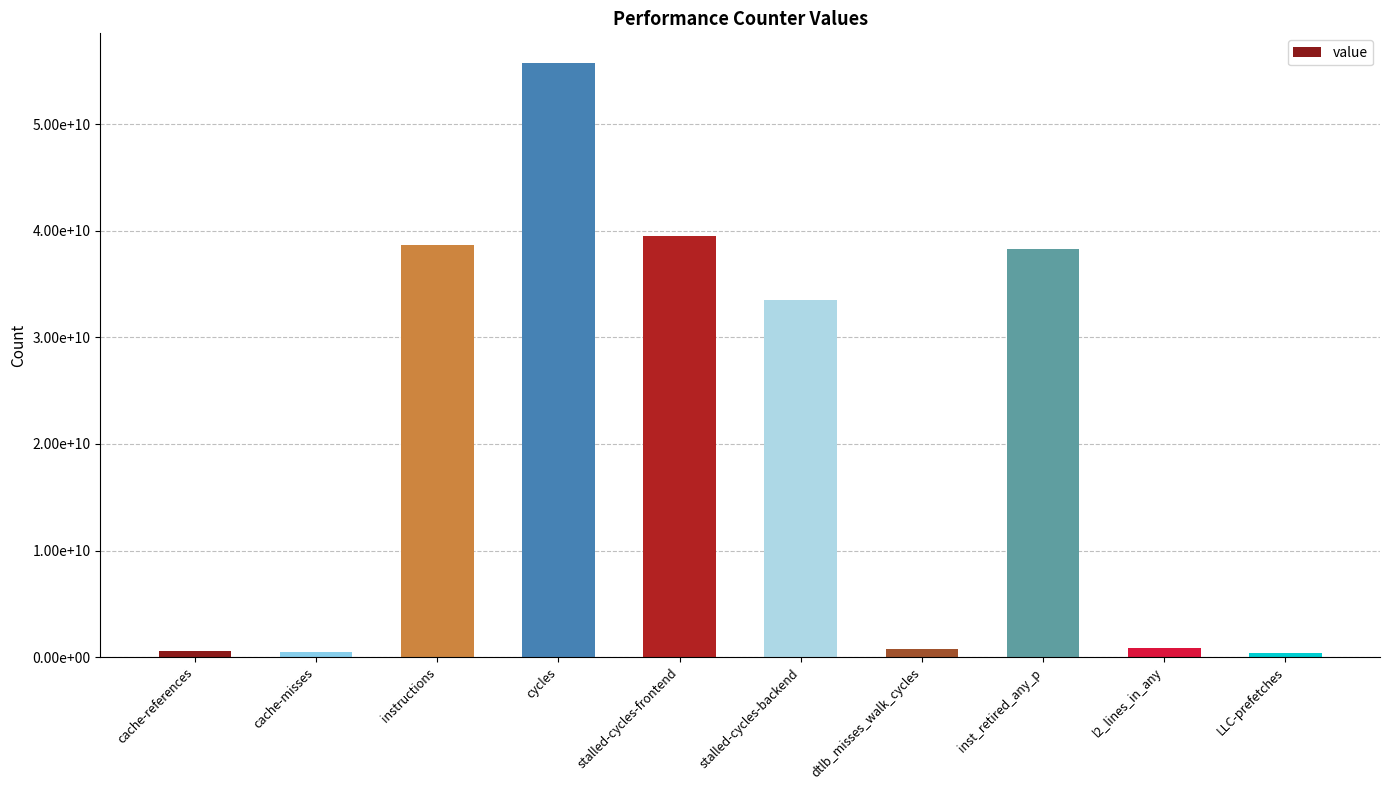

What is the difference between the values at stalled-cycles-frontend and inst_retired_any_p?

1248913962